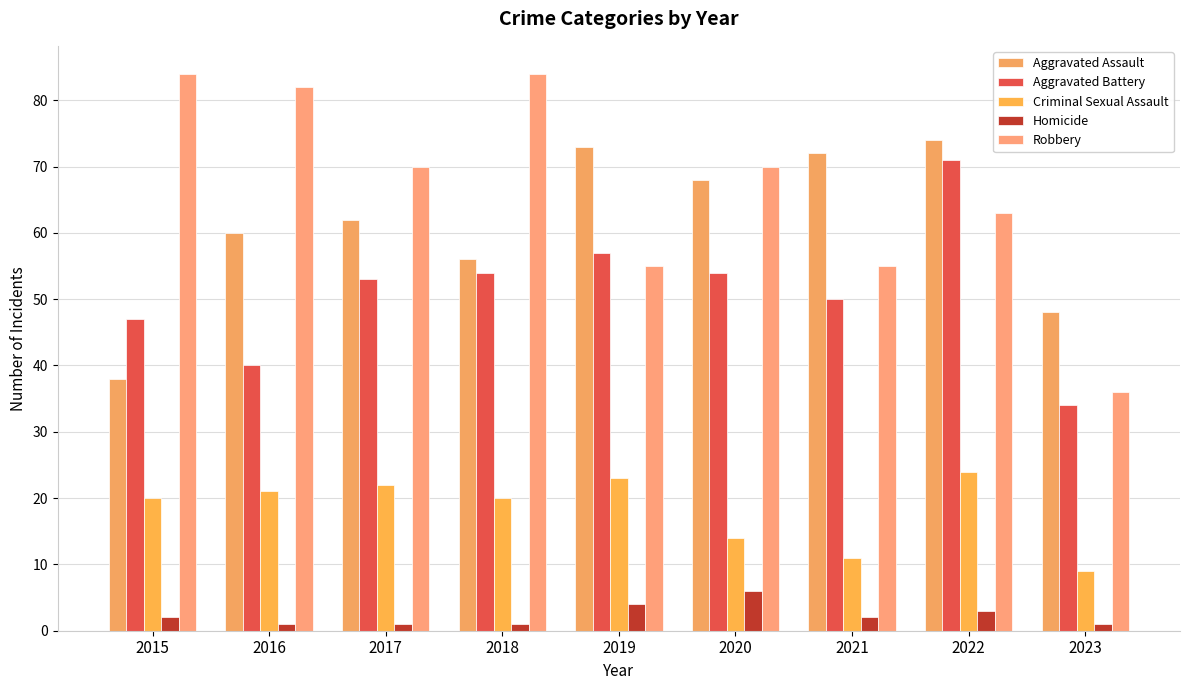

What is the spread (max minus min) of values at 2021?

70